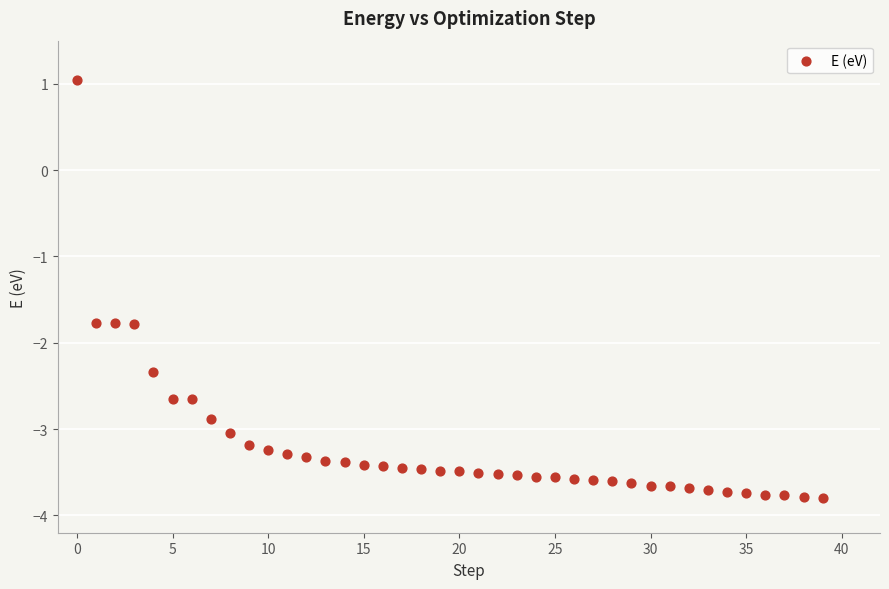

What is the range of Y values (max minus min)?

4.8